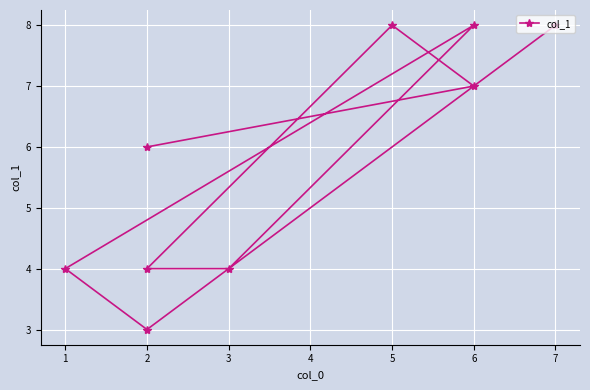

Approximately how many times larger is the value at 2 compared to 2?

0.7